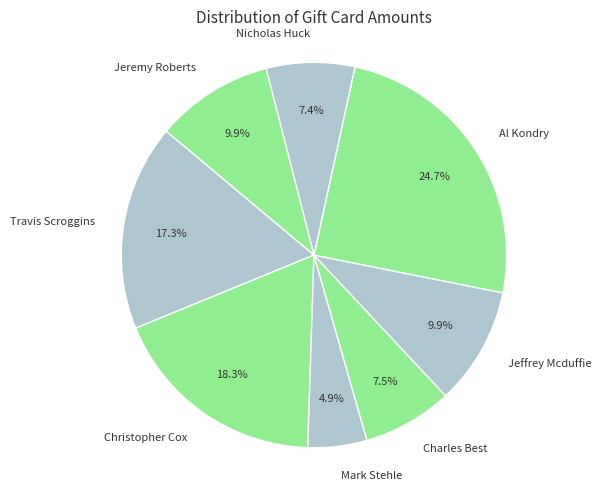

To the nearest percent, what percentage of the pie is Nicholas Huck?

7%